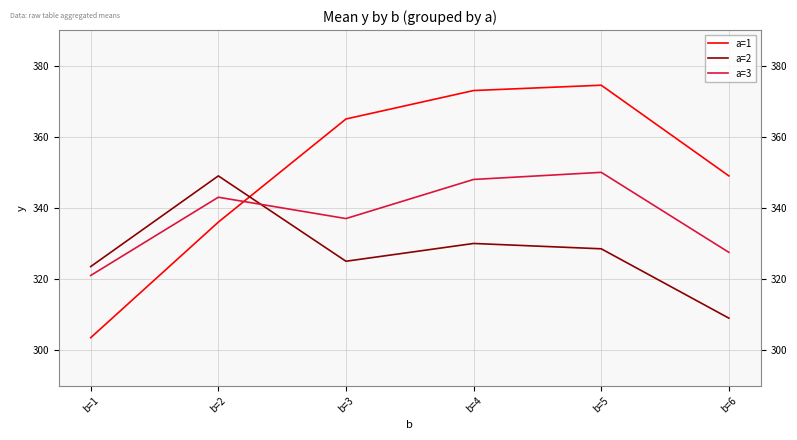

Where is the first local maximum for a=3?

b=2